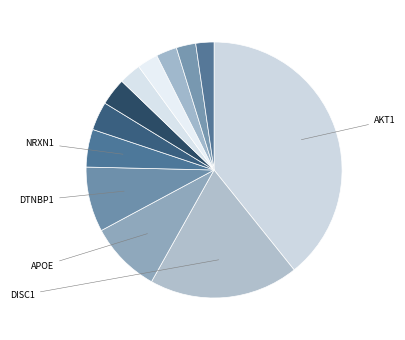

How many slices are in this pie chart?

12